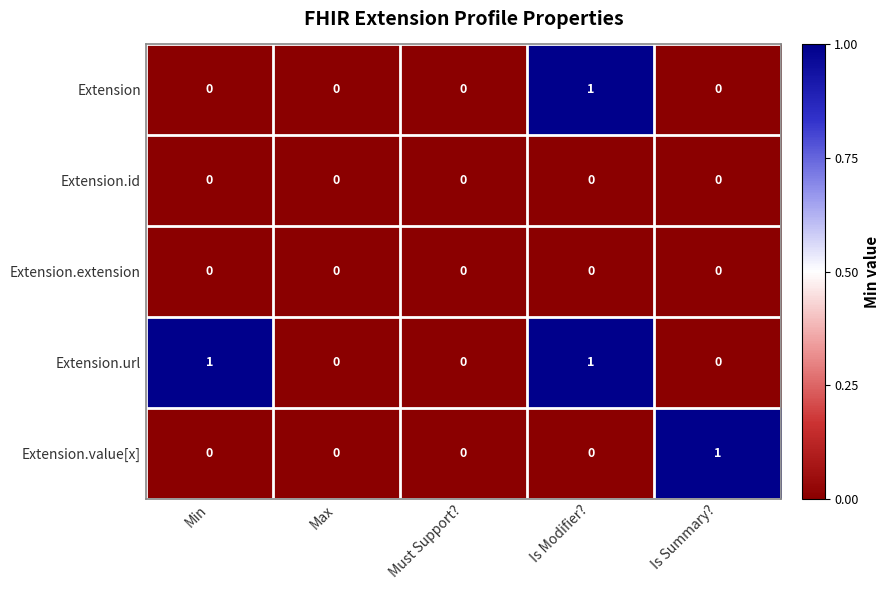

Which category has the highest value in the Extension series?

Is Modifier?